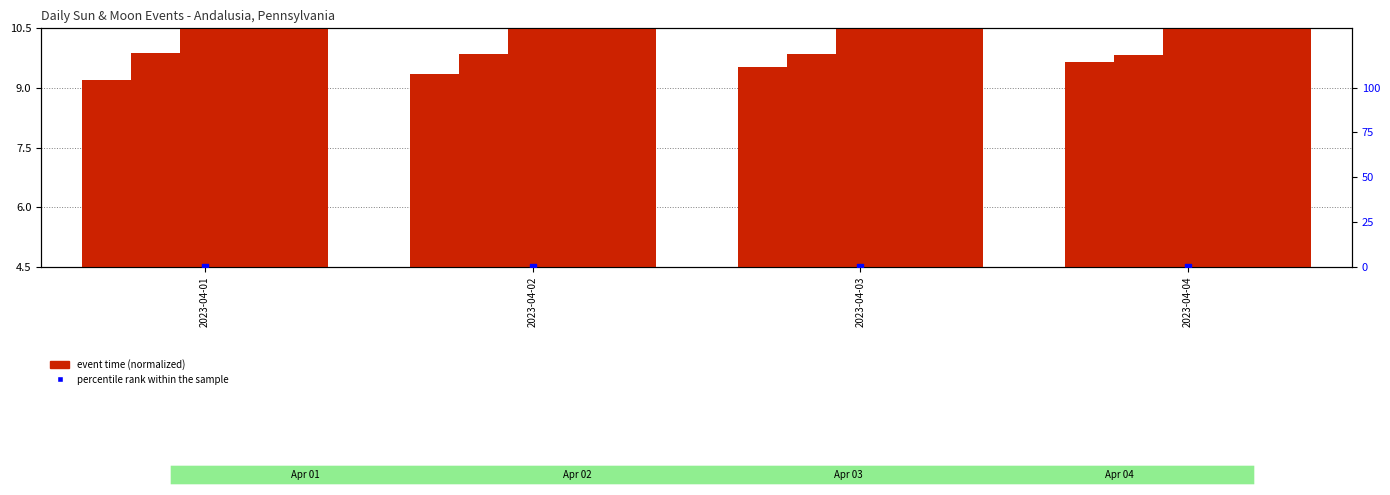

Which series has the largest total across all categories?

Moonset